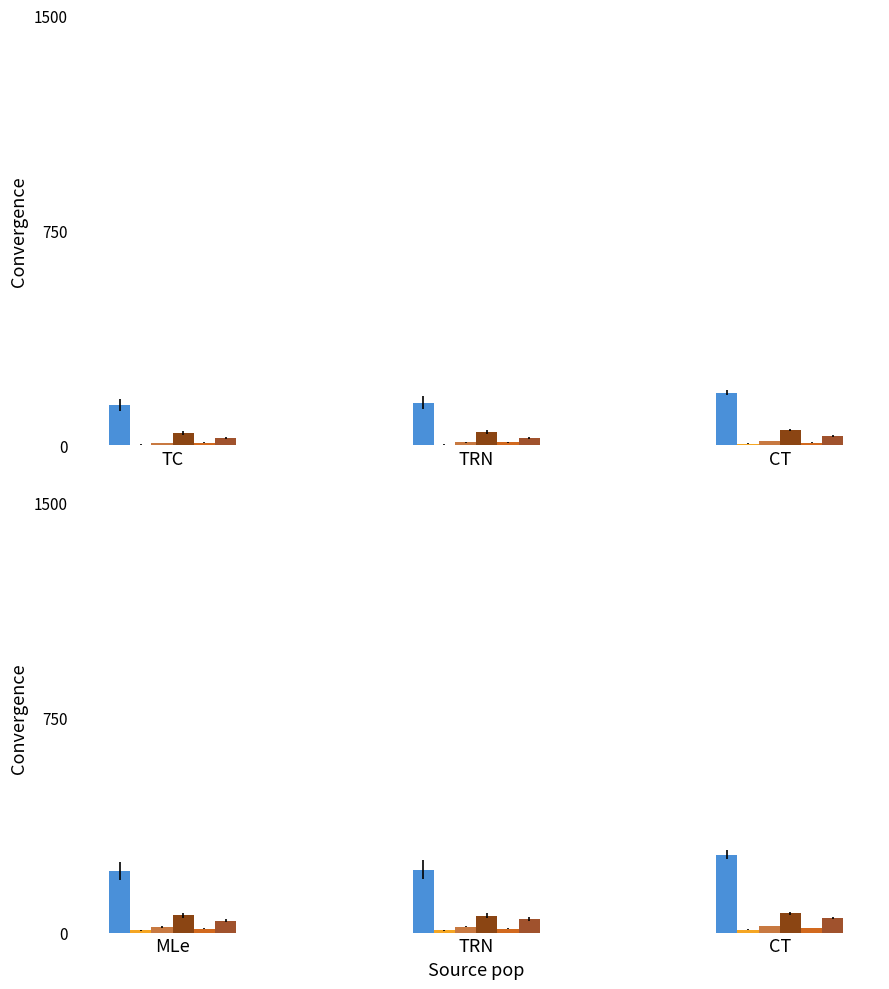

What is the difference between the VS values at TRN and CT?

2.7